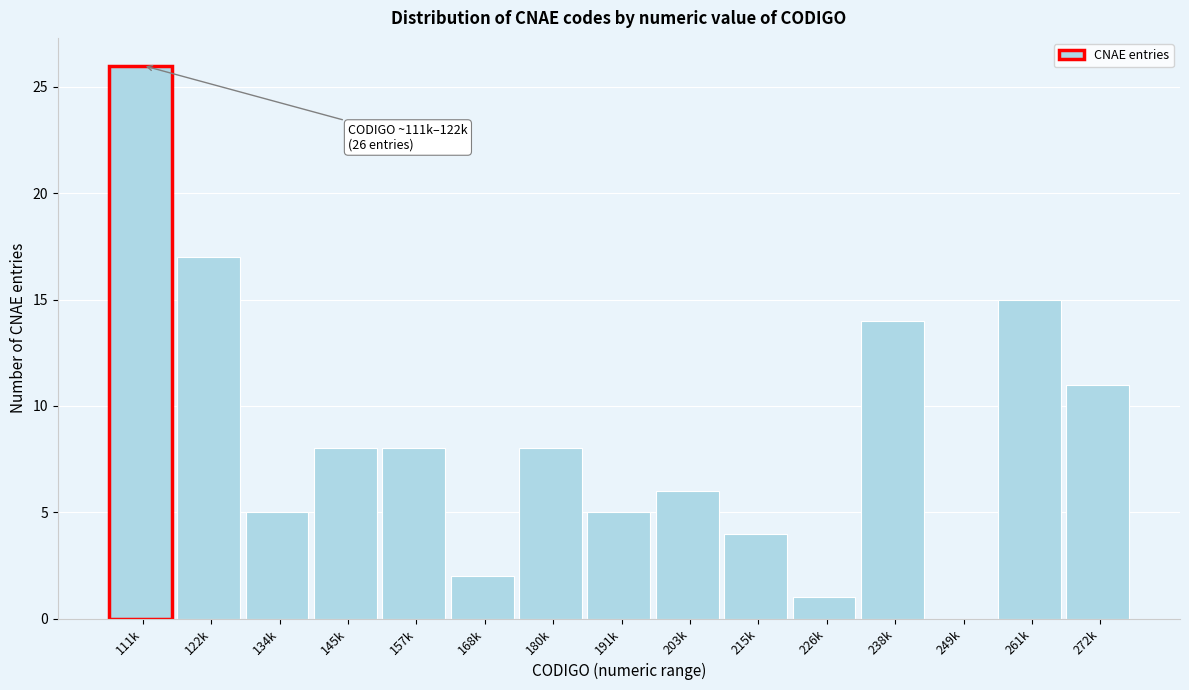

Reading left to right, list all the values displayed in this chart.

111k=26	122k=17	134k=5	145k=8	157k=8	168k=2	180k=8	191k=5	203k=6	215k=4	226k=1	238k=14	249k=0	261k=15	272k=11